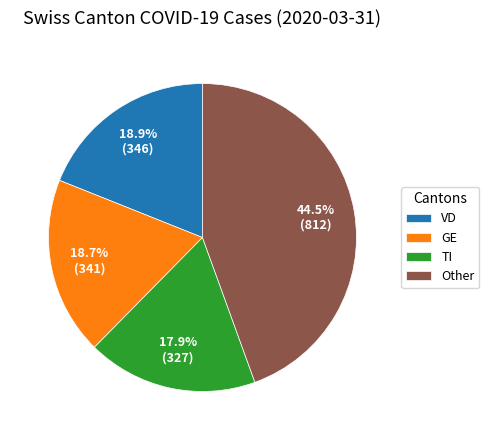

What is the ratio of the value at TI to the value at VD?

0.9